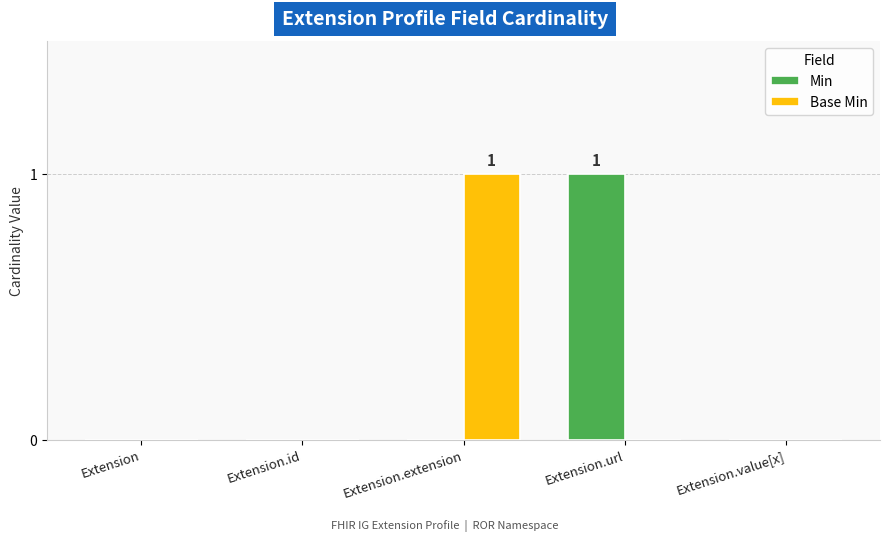

Between Extension.id and Extension.extension, which series saw the biggest shift?

Base Min